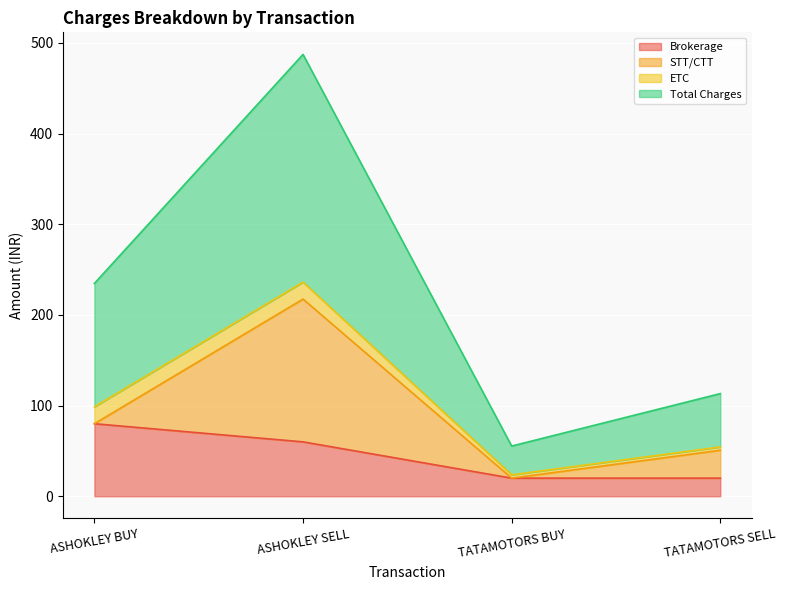

True or false: Brokerage has a value of 30.2 at ASHOKLEY SELL.

False